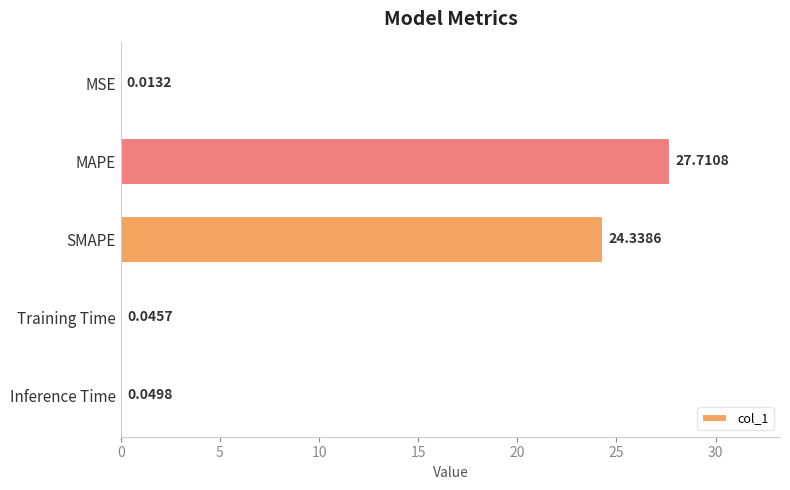

What is the change in value from SMAPE to Training Time?

-24.3